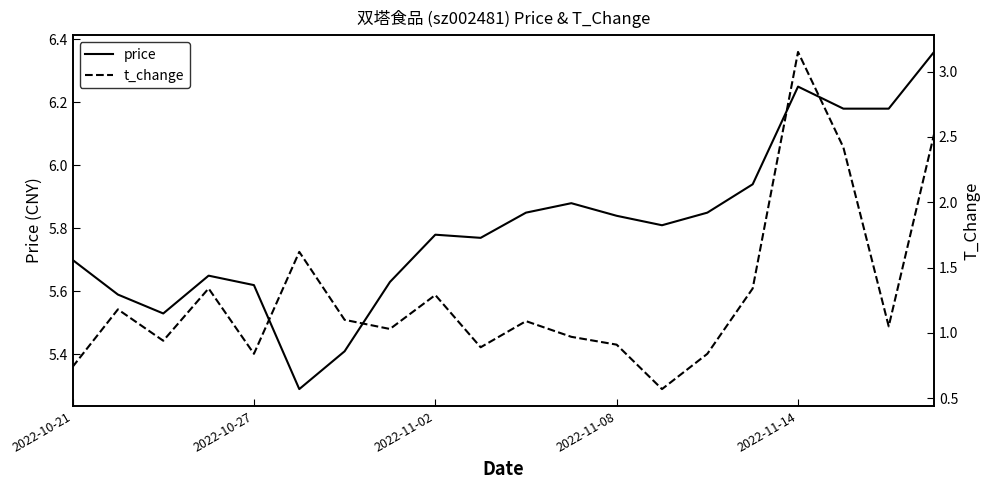

True or false: t_change and price intersect in this chart.

False